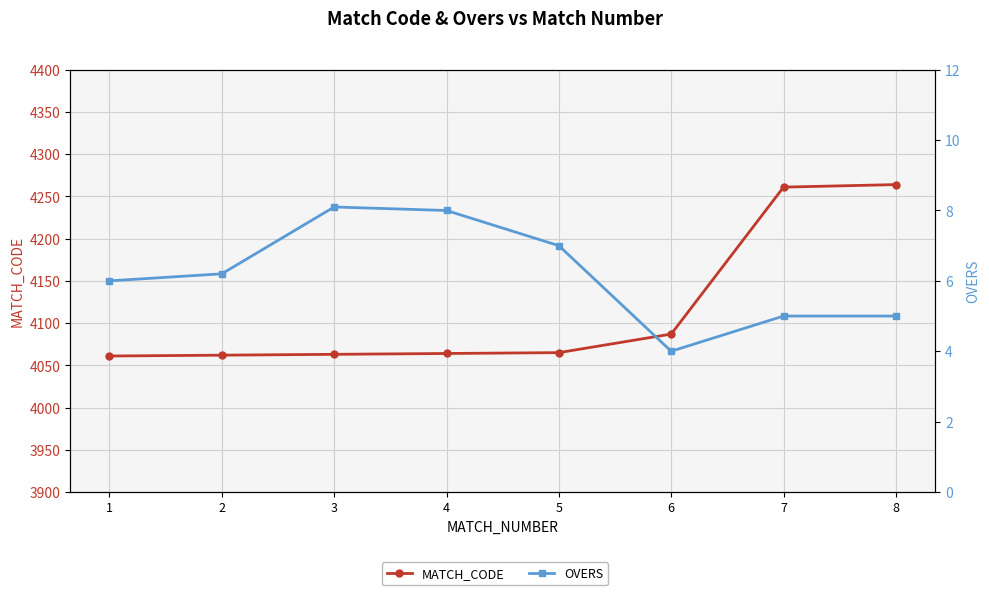

Count the number of categories in the chart.

8